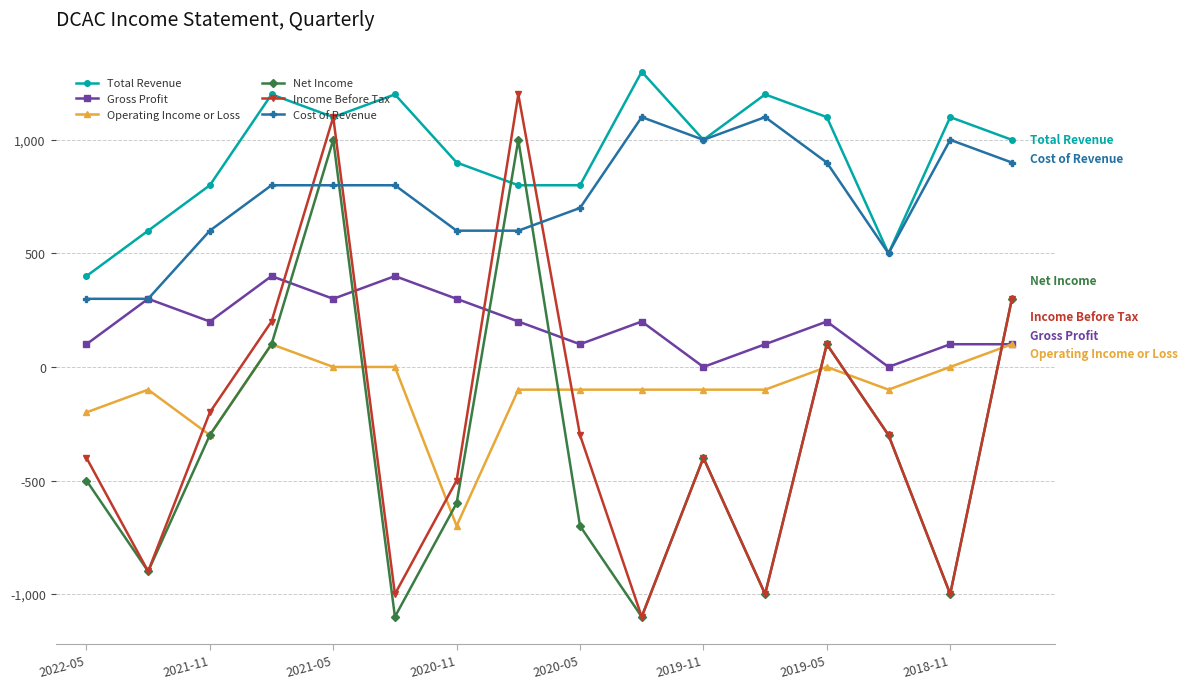

Which series has the largest total across all categories?

Total Revenue